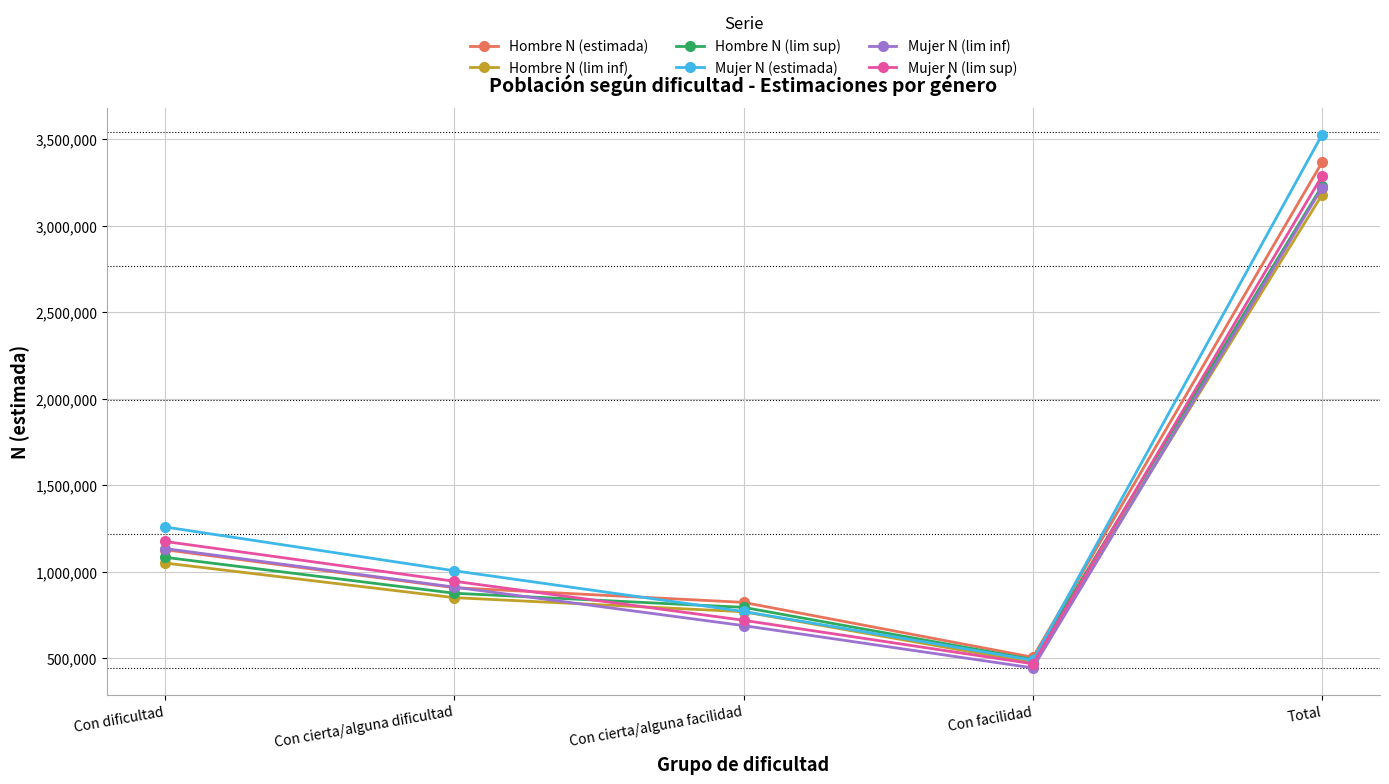

Between Con cierta/alguna facilidad and Con facilidad, which series saw the biggest shift?

Hombre N (estimada)